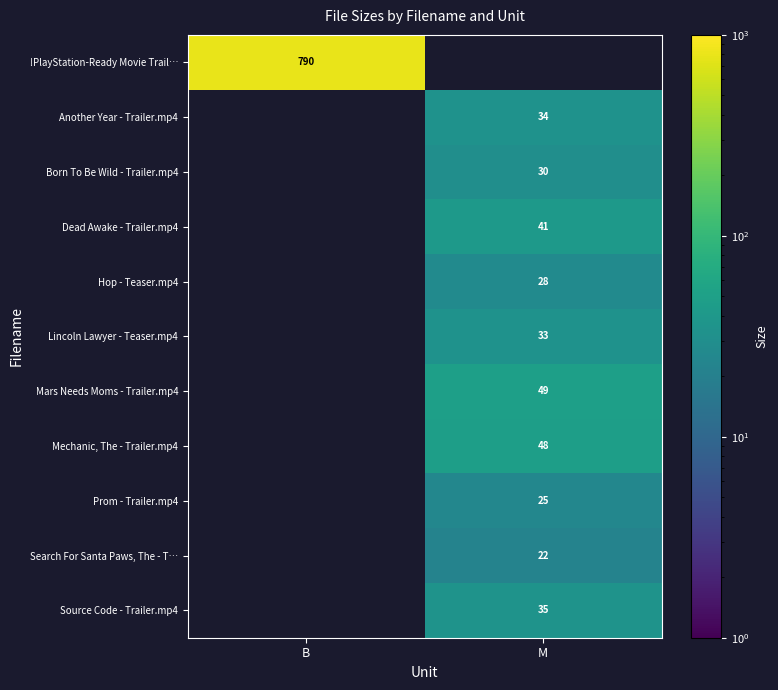

The value of Source Code - Trailer.mp4 at M is 53. True or false?

False